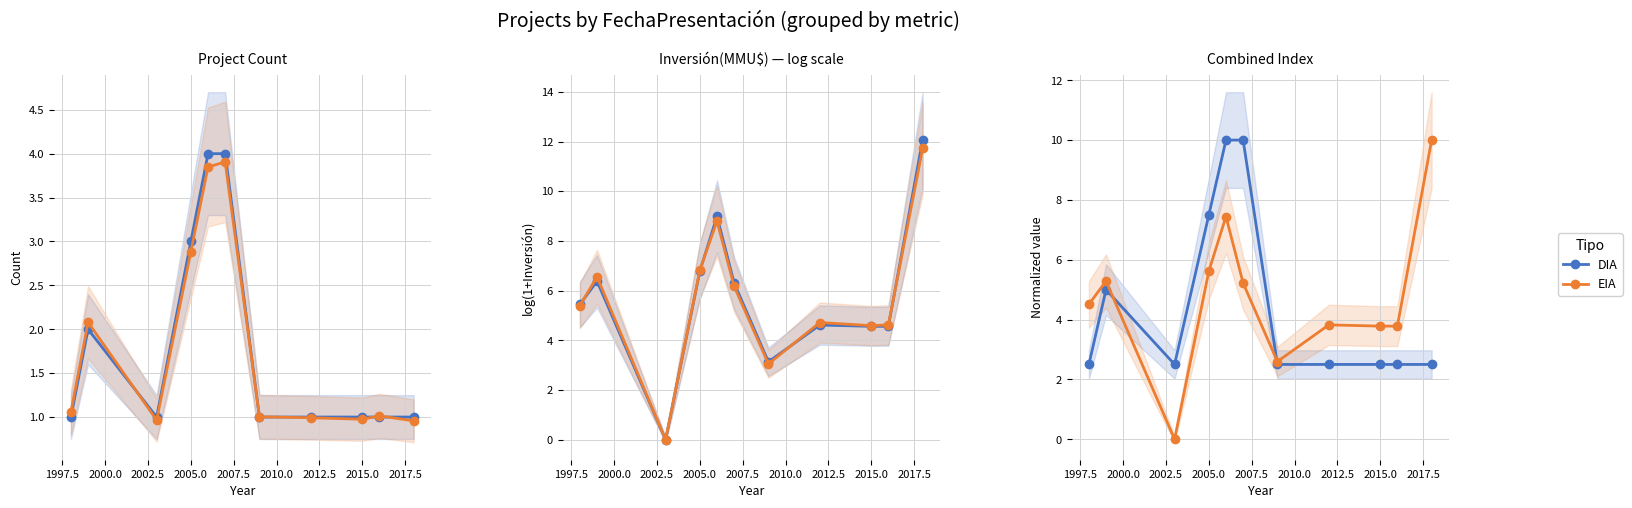

Reading right to left, transcribe all the data shown in this chart.

DIA: 2.5	2.5	2.5	2.5	2.5	10.0	10.0	7.5	2.5	5.0	2.5
EIA: 10.0	3.8	3.8	3.8	2.6	5.2	7.4	5.6	0.0	5.3	4.5